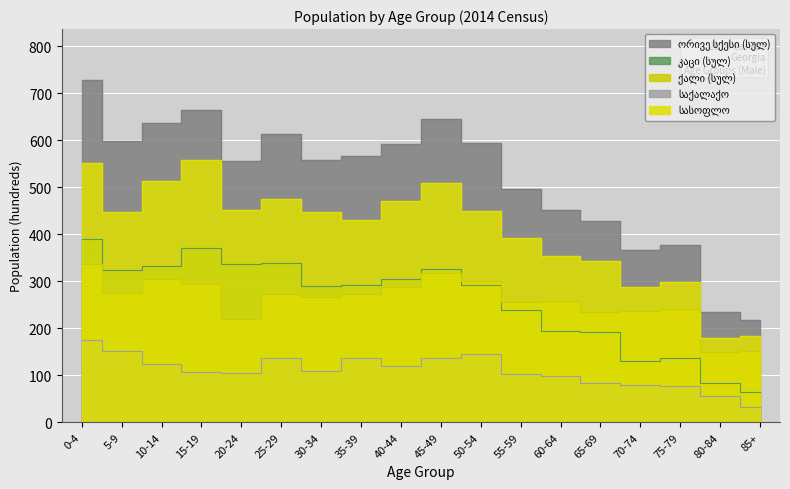

Which series changed the most between 25-29 and 40-44?

კაცი (სულ)